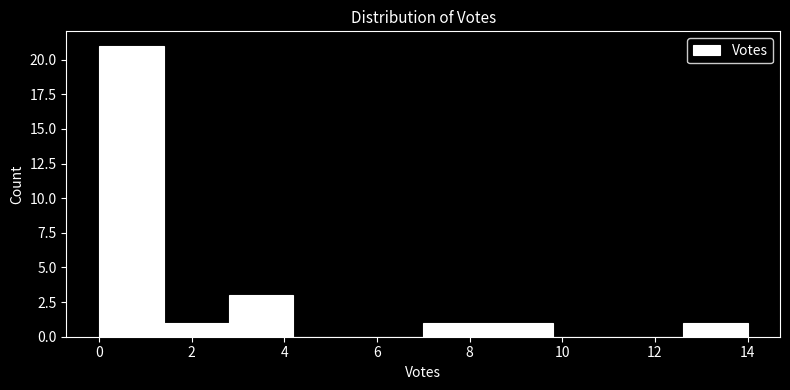

What is the height of the bar covering 12.6 to 14.0 on the x-axis? The values are not printed on the chart, so give them approximately, as read against the axis.

1